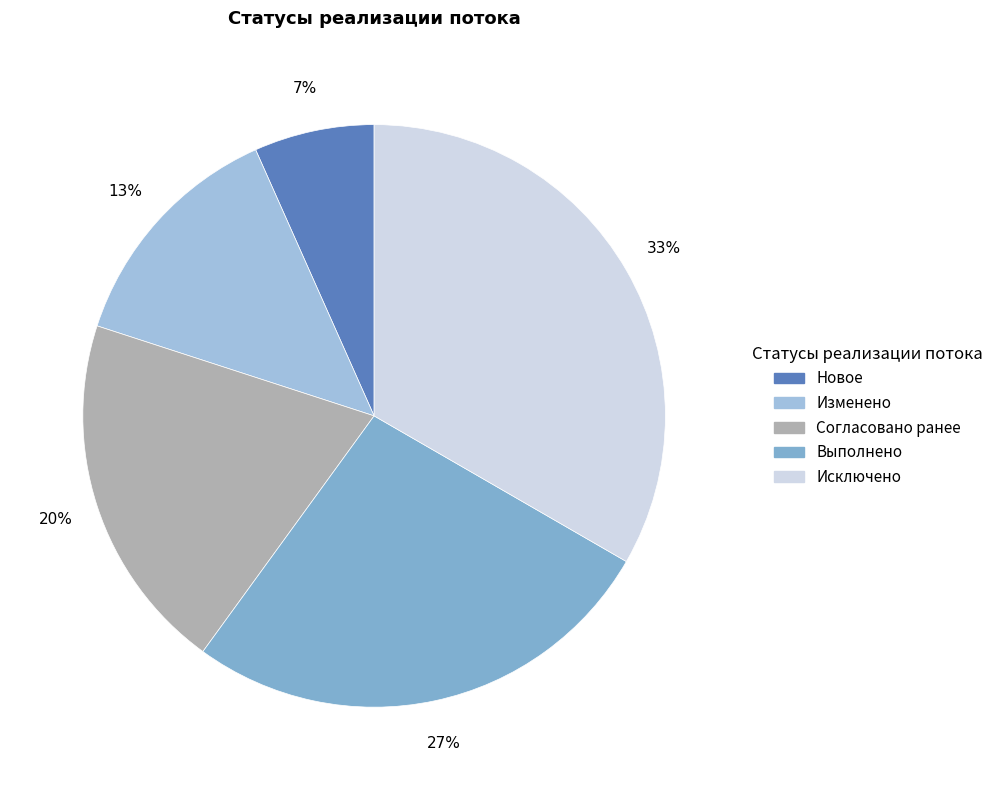

Which slice is the smallest?

Новое